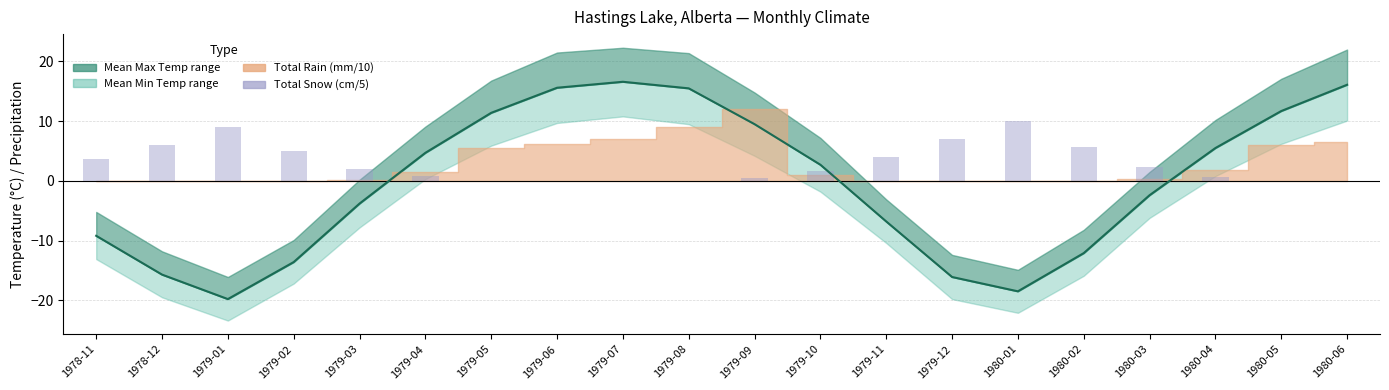

What is the highest value of the Mean Temp (°C) series?

16.6